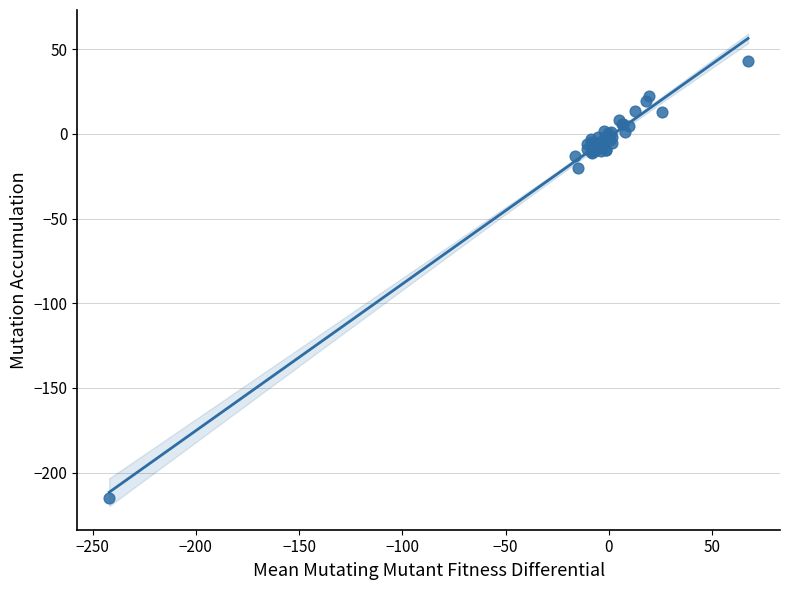

What Y value in the scatter plot is closest to -86?

-20.0